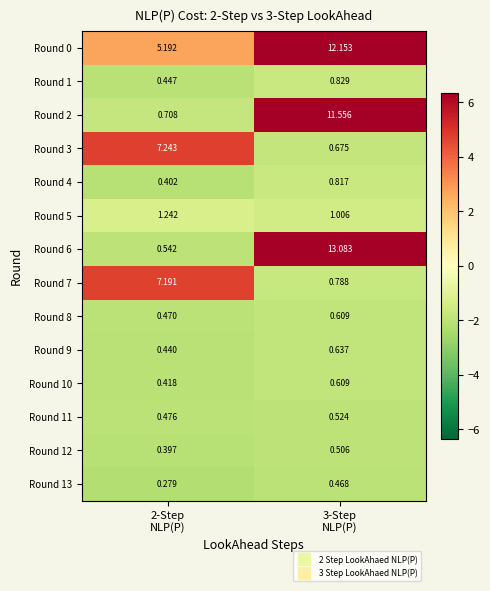

Count the number of categories in the chart.

2